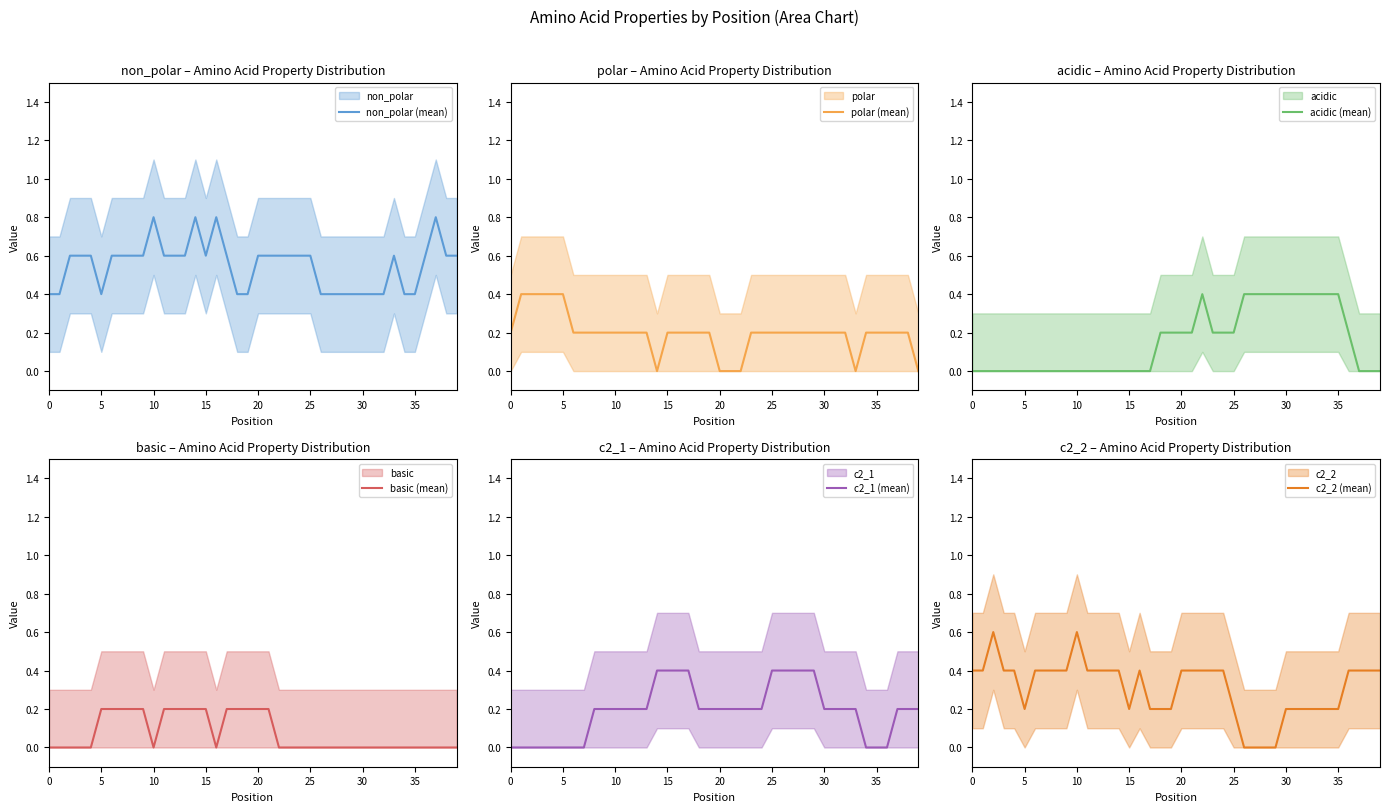

What is the difference between the acidic (mean) values at 29 and 0?

0.4